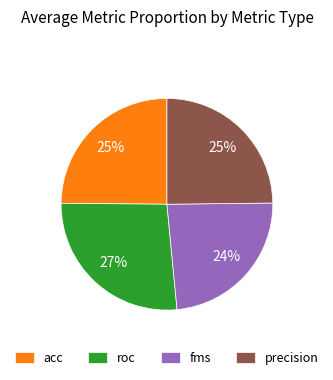

Do acc and roc together represent more than half of the pie?

Yes